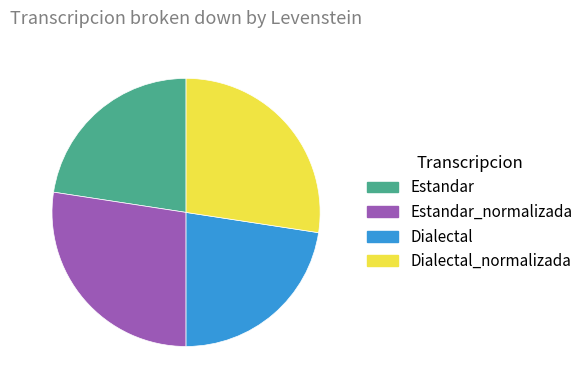

The Dialectal slice represents 9% of the pie. True or false?

False